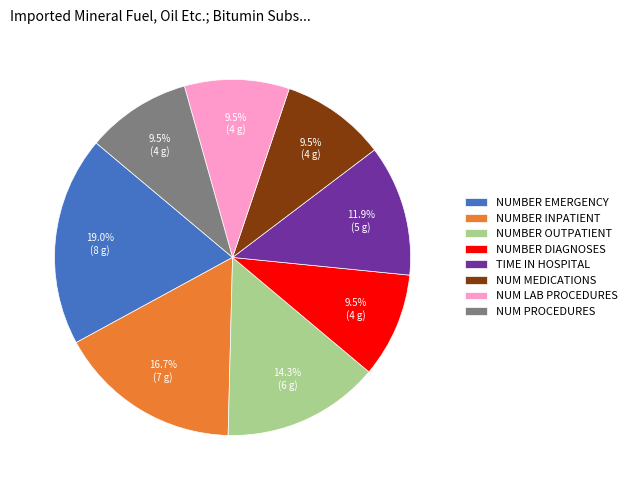

Count the number of slices in the pie.

8